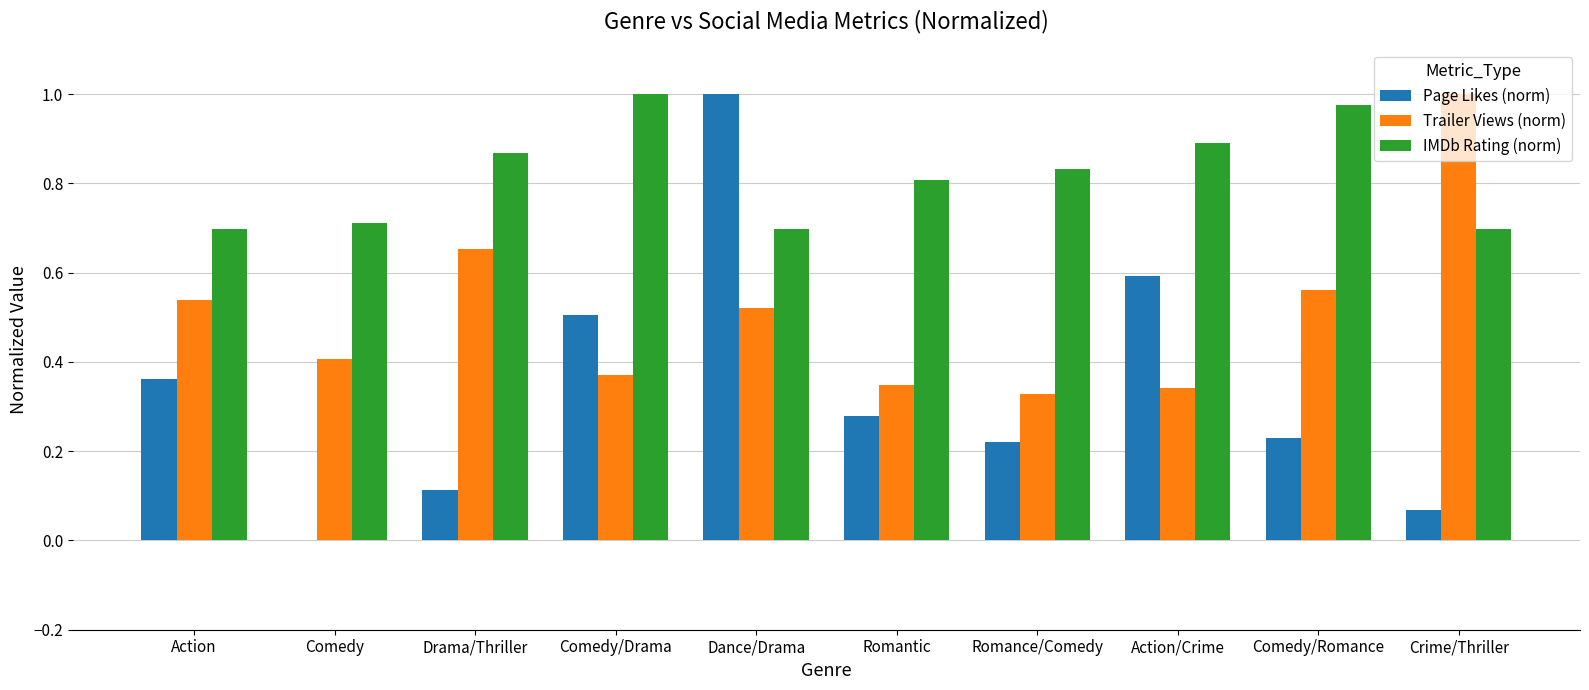

Are the bars horizontal?

No